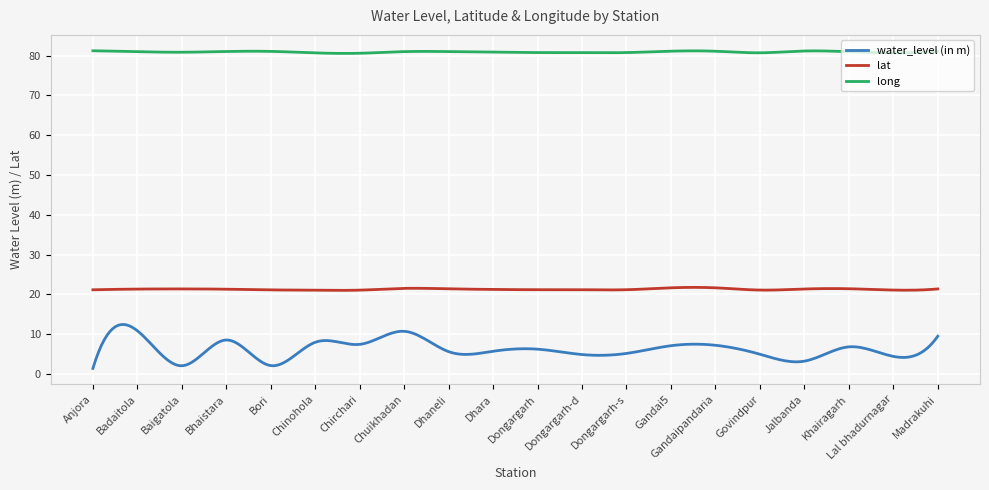

What is the greatest value displayed?

81.2